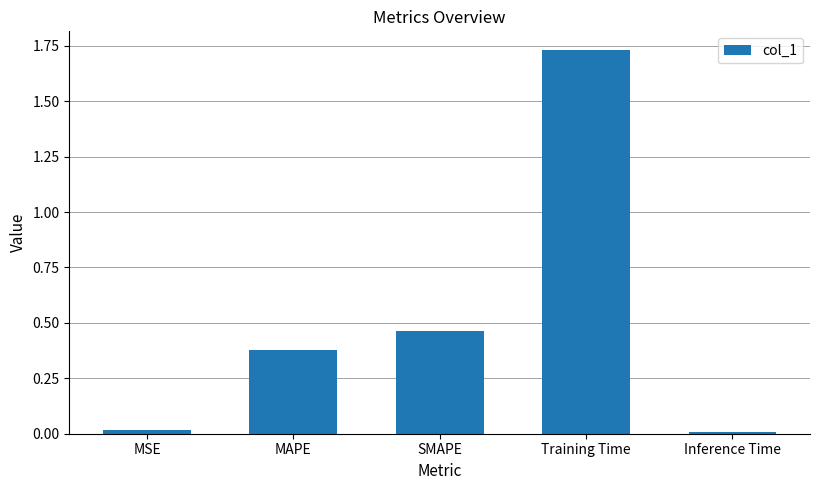

What position from the right is Training Time?

2